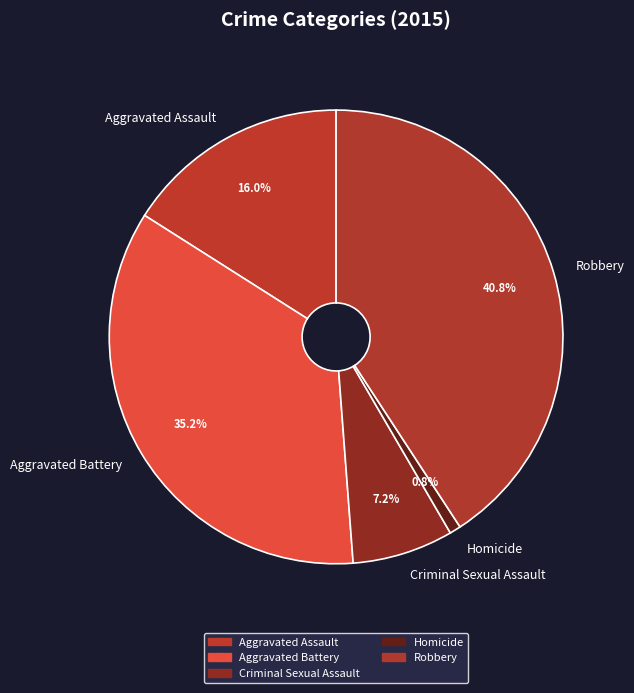

True or false: Homicide accounts for 14% of the total.

False